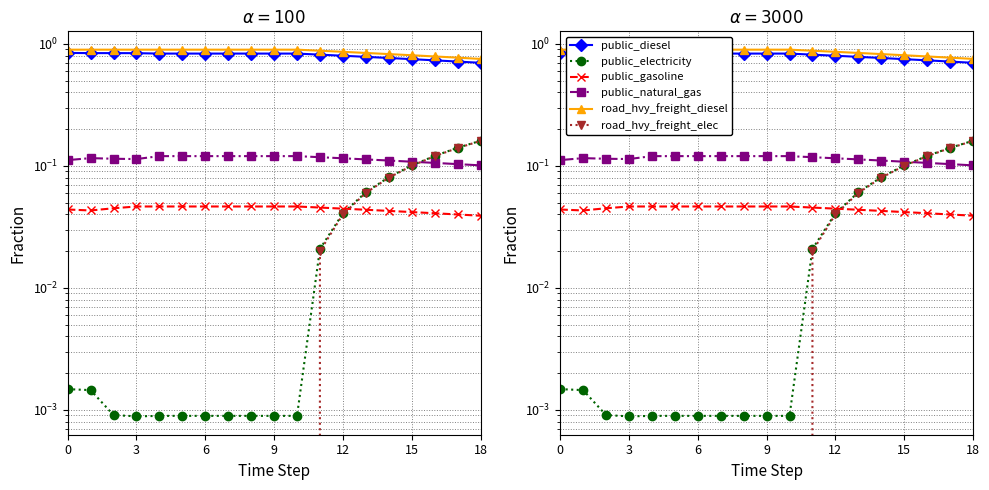

True or false: public_electricity and public_natural_gas cross at least once.

True